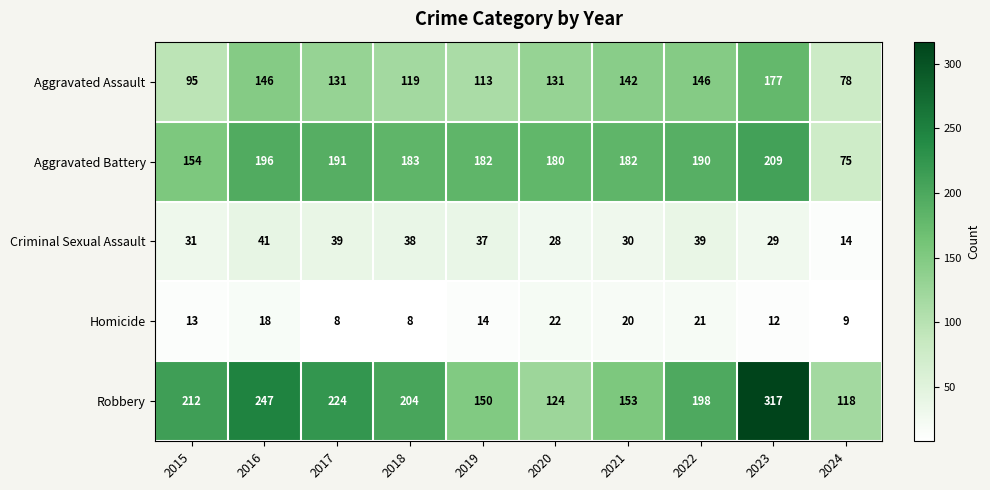

How many categories are shown in the chart?

10